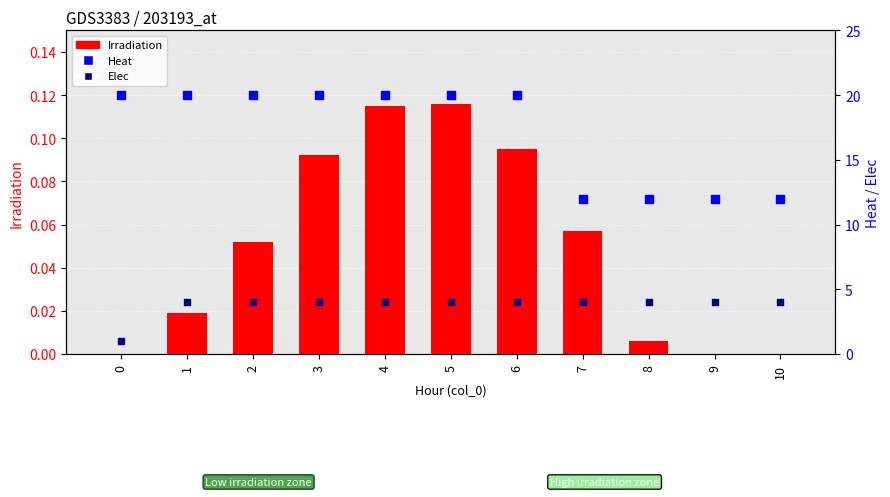

What are all the series names shown in the legend?

Irradiation, Heat, Elec